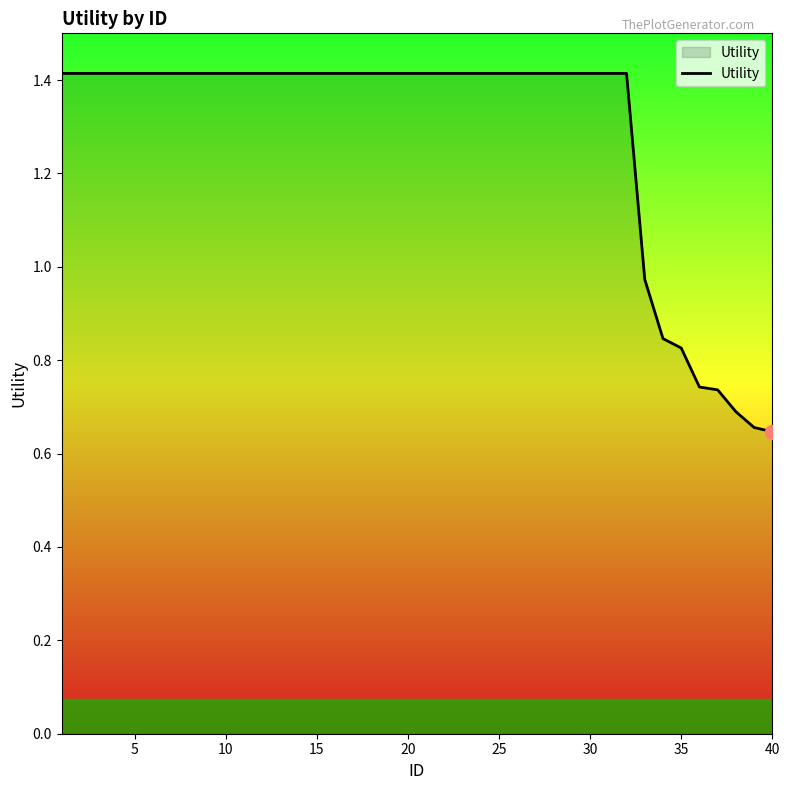

What is the maximum value shown in the chart?

1.4